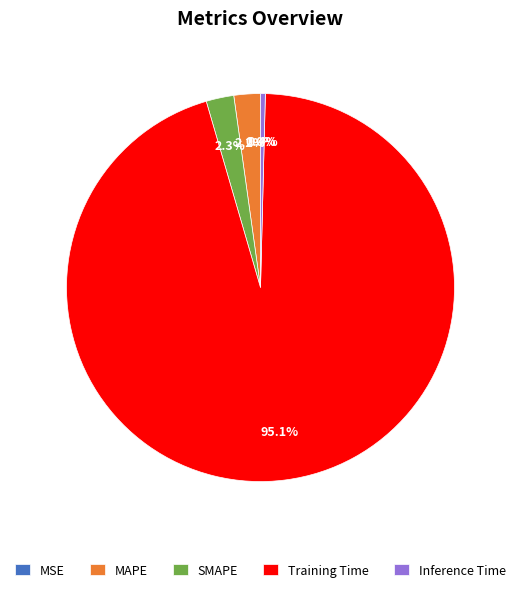

To the nearest percent, what portion does SMAPE represent?

2%